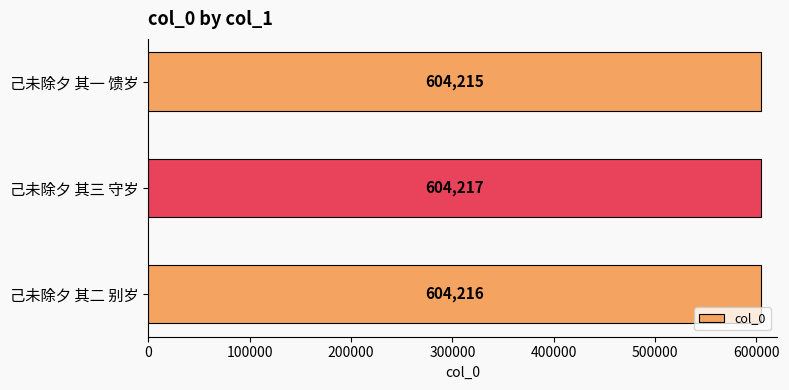

List the labels in order of value, largest first.

己未除夕 其三 守岁, 己未除夕 其二 别岁, 己未除夕 其一 馈岁